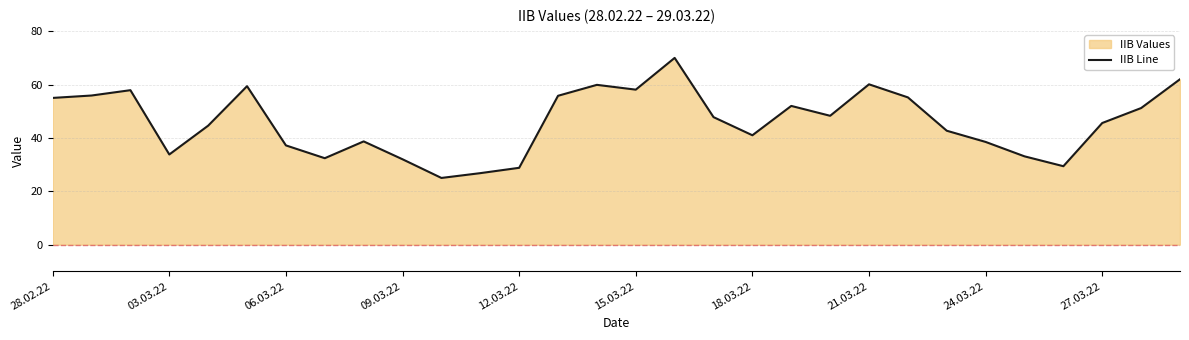

What is the sum of all values?

1378.2